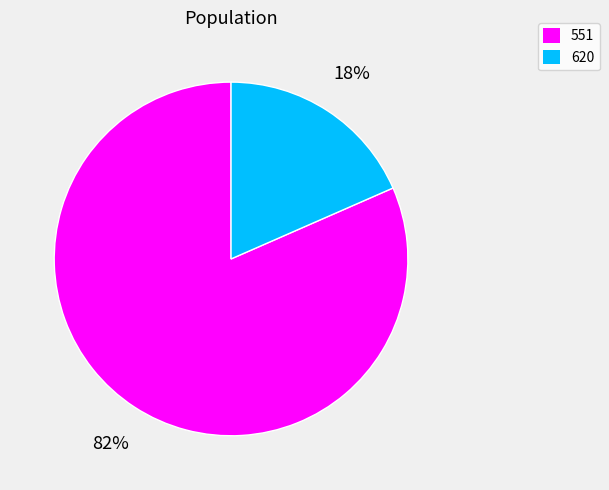

What percentage is the 551 slice, to the nearest percent?

82%